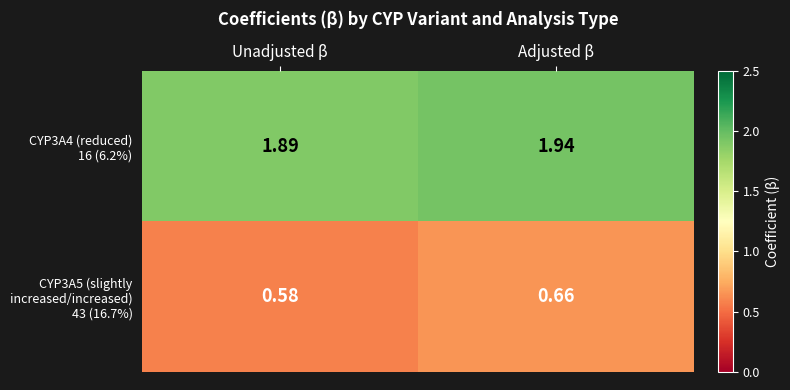

At which category is the sum across all series the highest?

Adjusted β